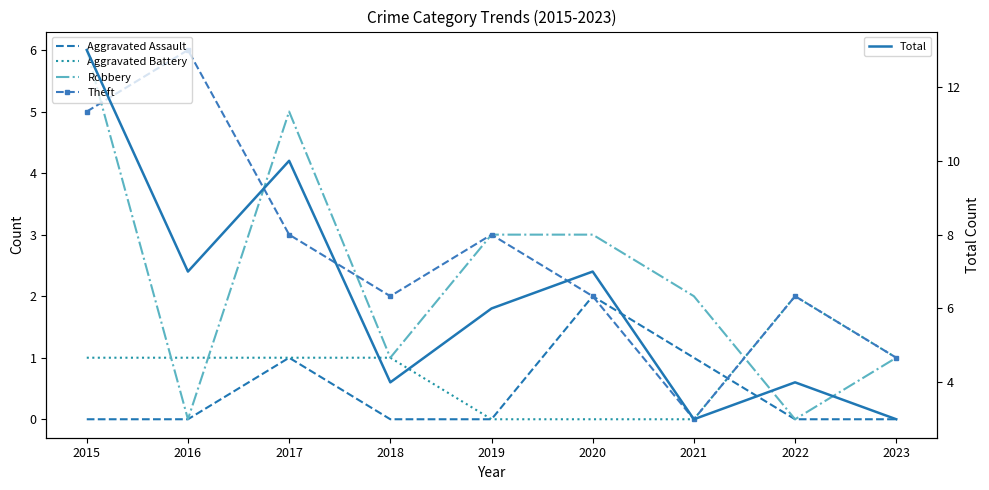

True or false: Total and Theft intersect in this chart.

False